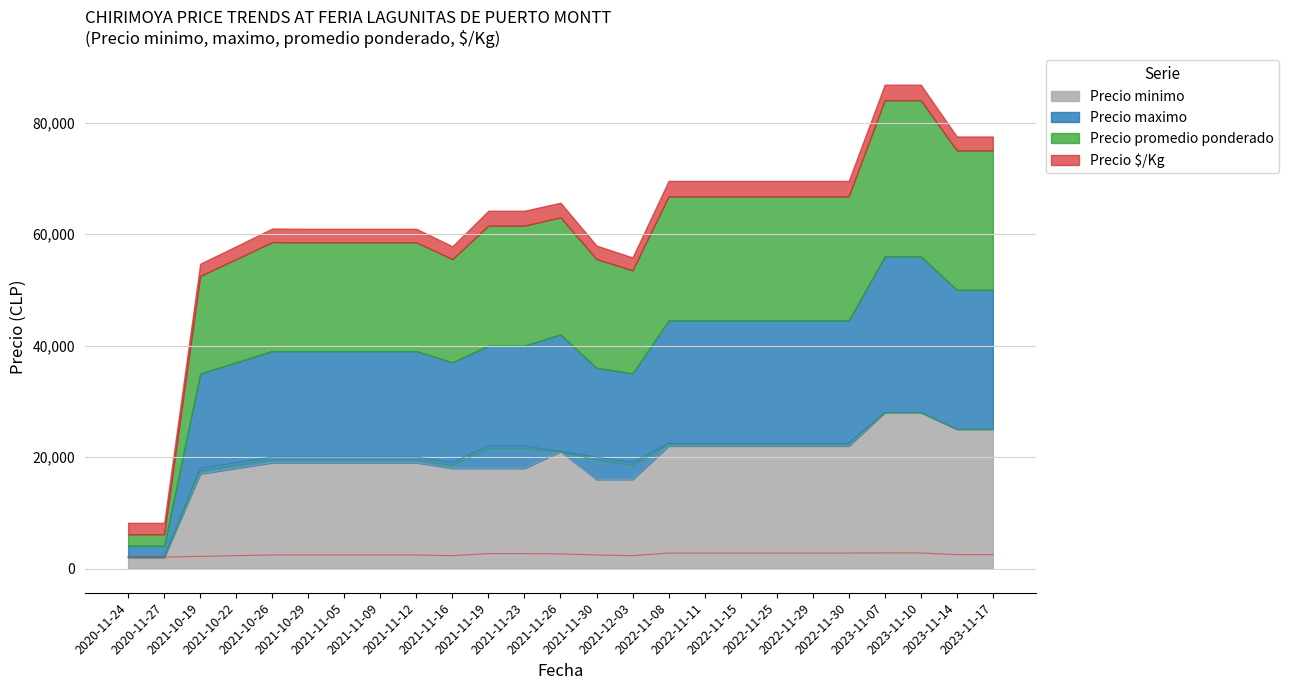

Which label corresponds to the smallest value in the chart?

2020-11-24